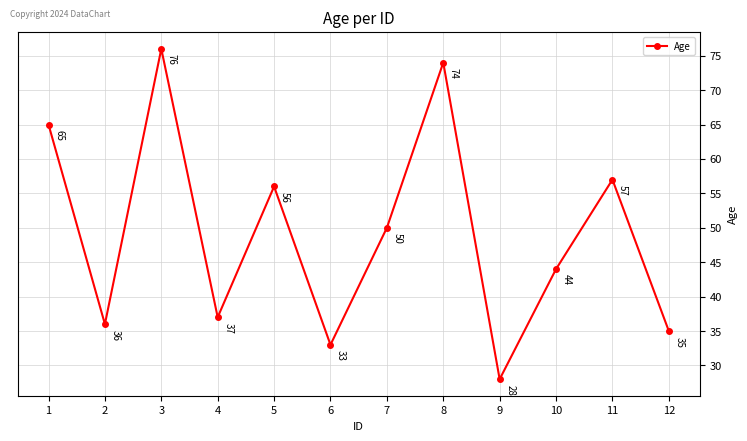

What is the value of the 11th point from the left?

57